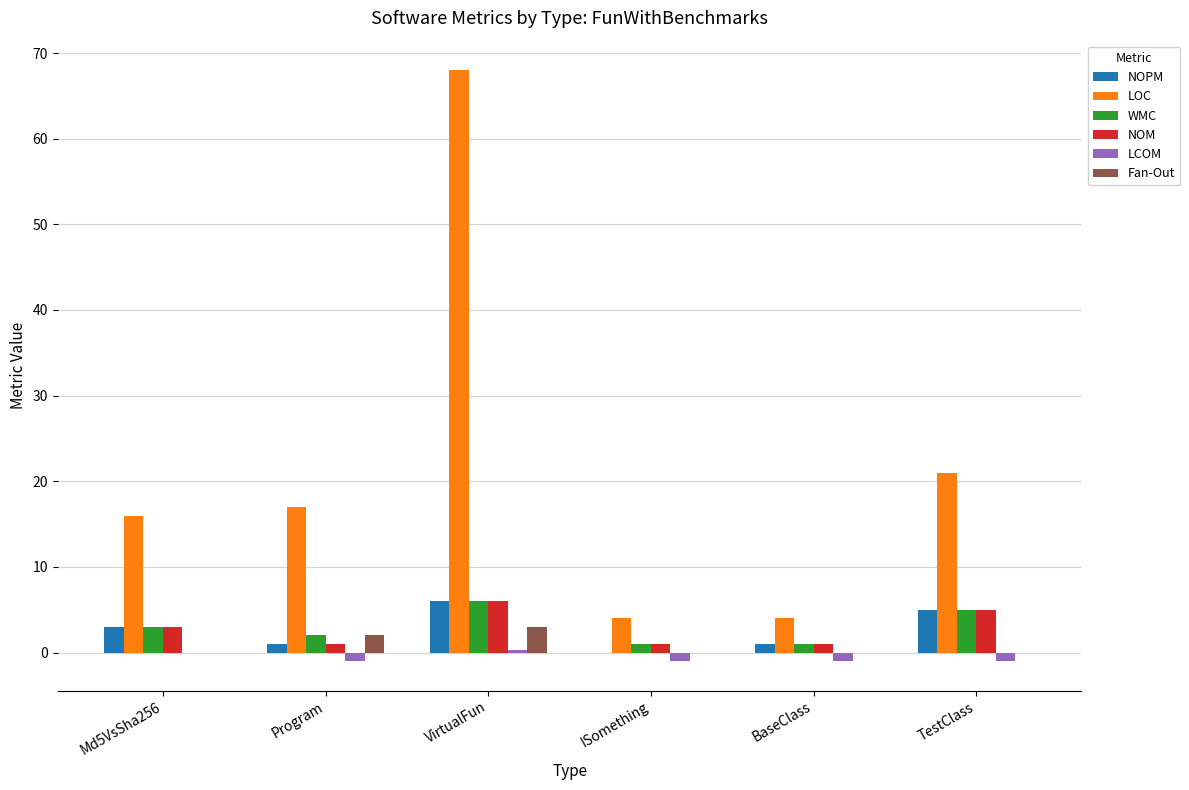

The value of LOC at TestClass is 21.0. True or false?

True